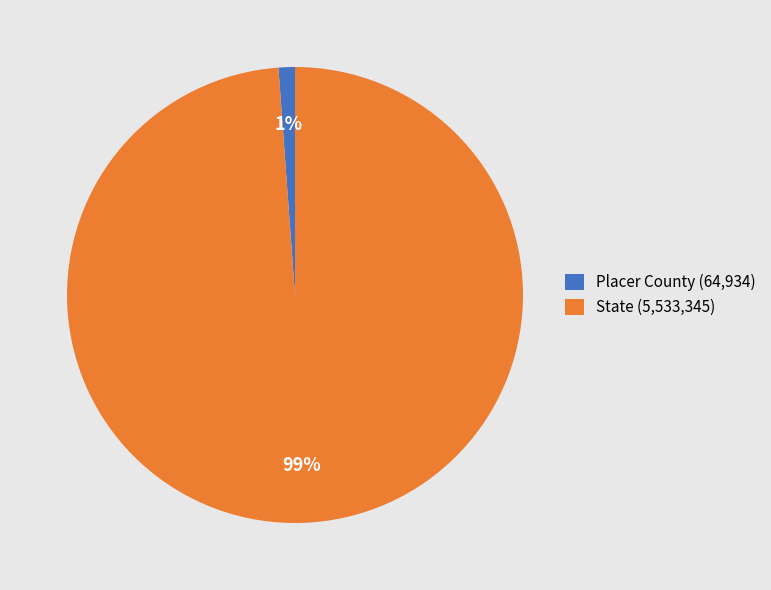

Between Placer County (64,934) and State (5,533,345), which is larger?

State (5,533,345)